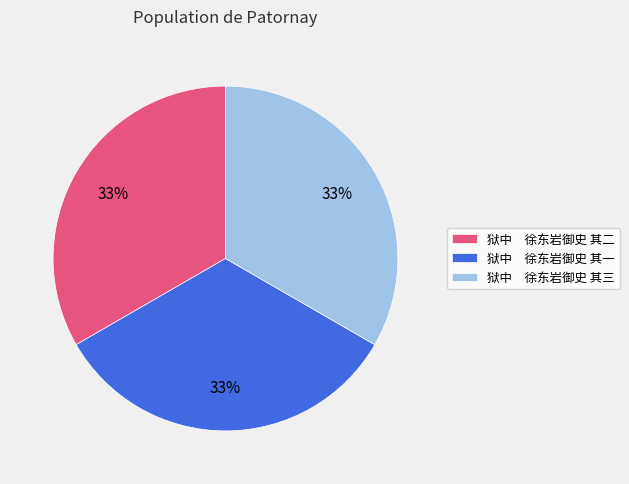

Is there a majority slice in this chart?

No